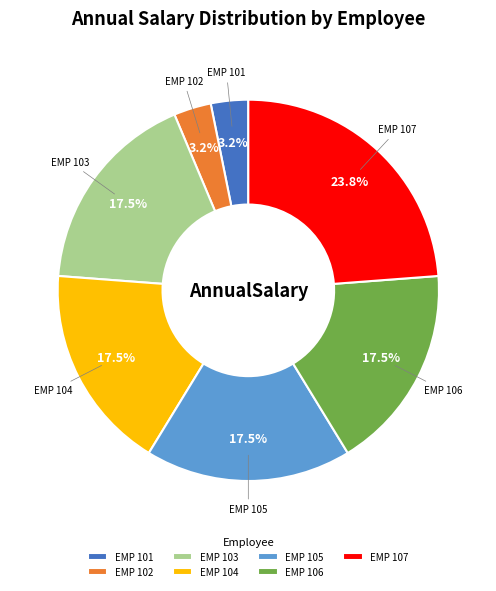

Which slice is the largest?

EMP 107